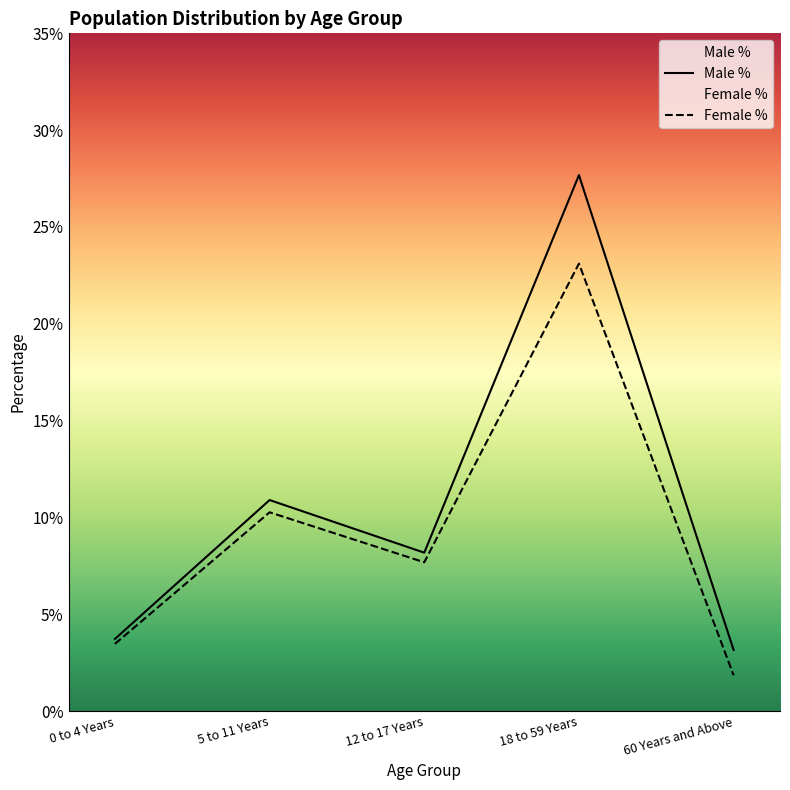

Is it true that Male % equals 0.3 at 18 to 59 Years?

True